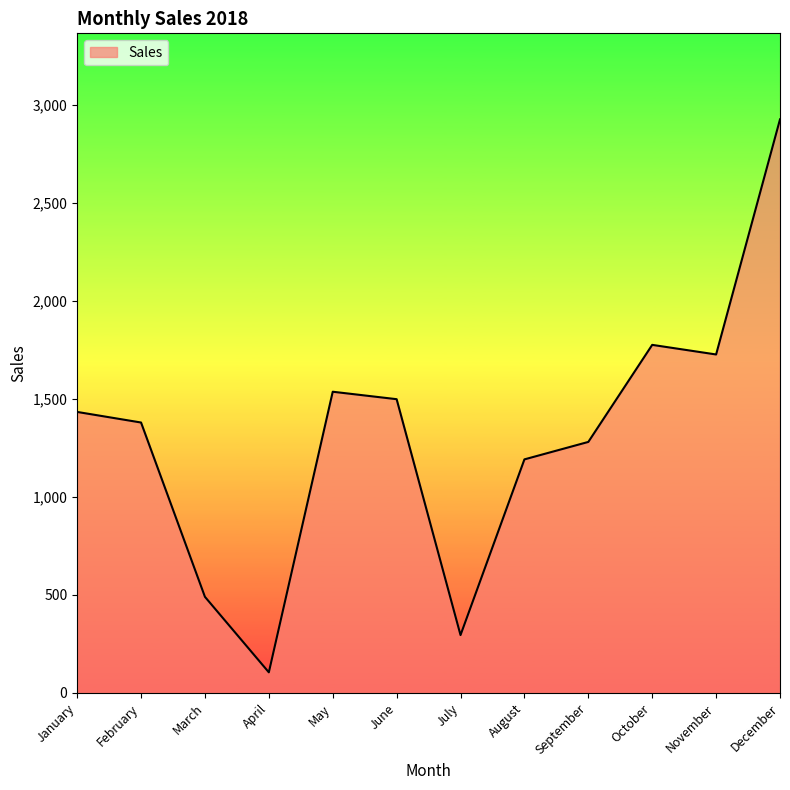

What is the average value?

1303